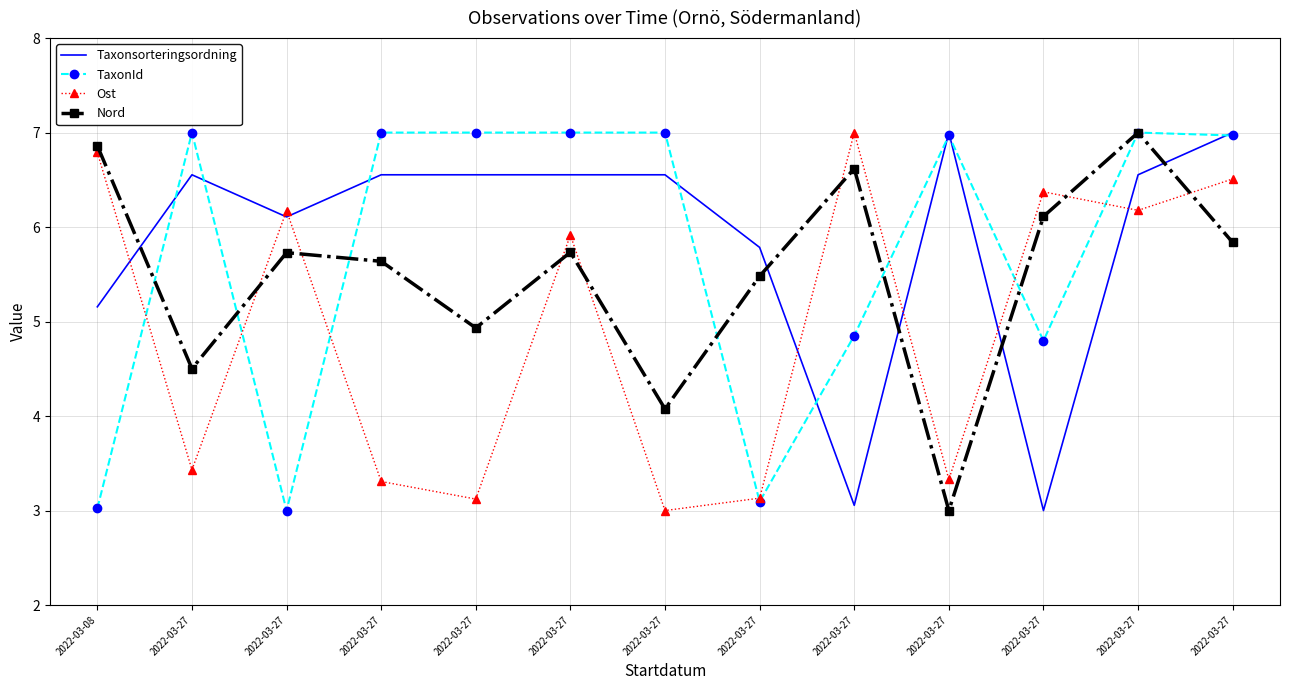

What is the difference between the maximum and minimum values in the TaxonId series?

4.0